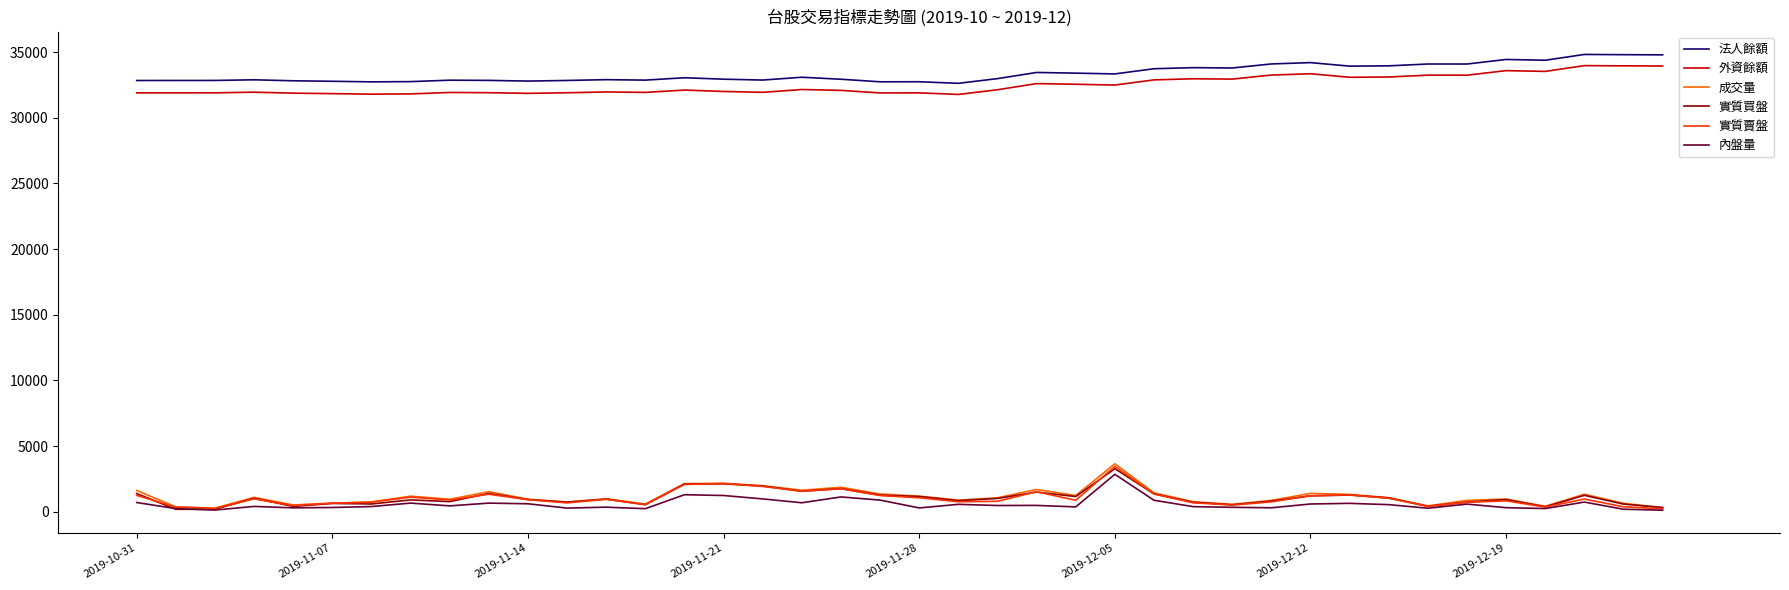

True or false: 成交量 and 法人餘額 cross at least once.

False